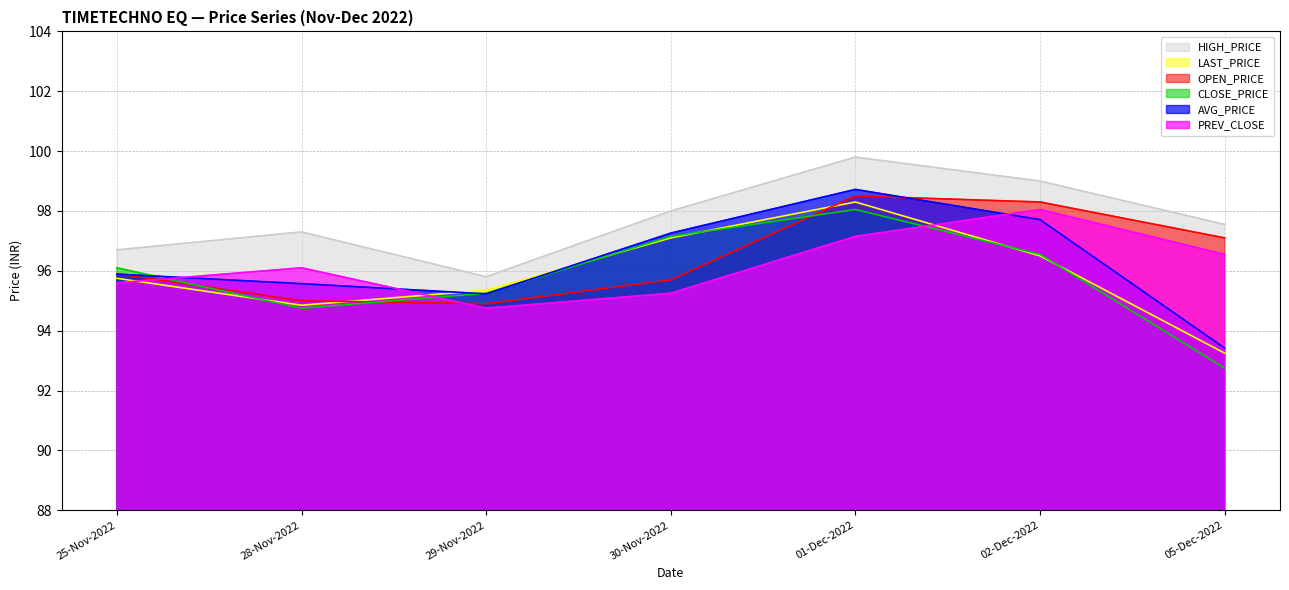

Reading left to right, transcribe all the data shown in this chart.

PREV_CLOSE: 95.6	96.1	94.8	95.2	97.2	98.0	96.5
OPEN_PRICE: 95.9	95.0	94.9	95.7	98.5	98.3	97.1
HIGH_PRICE: 96.7	97.3	95.8	98.0	99.8	99.0	97.5
LAST_PRICE: 95.8	94.8	95.3	97.1	98.3	96.5	93.2
CLOSE_PRICE: 96.1	94.8	95.2	97.2	98.0	96.5	92.8
AVG_PRICE: 95.9	95.6	95.2	97.3	98.7	97.7	93.4